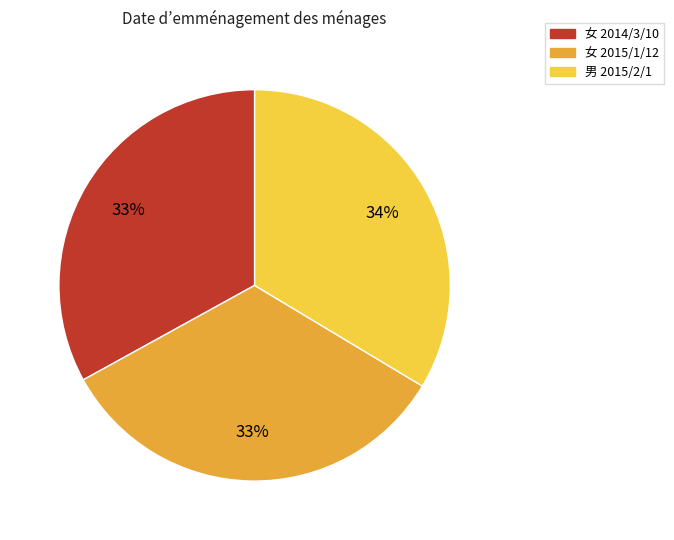

To the nearest percent, what is the combined percentage of 女 2014/3/10 and 男 2015/2/1?

67%